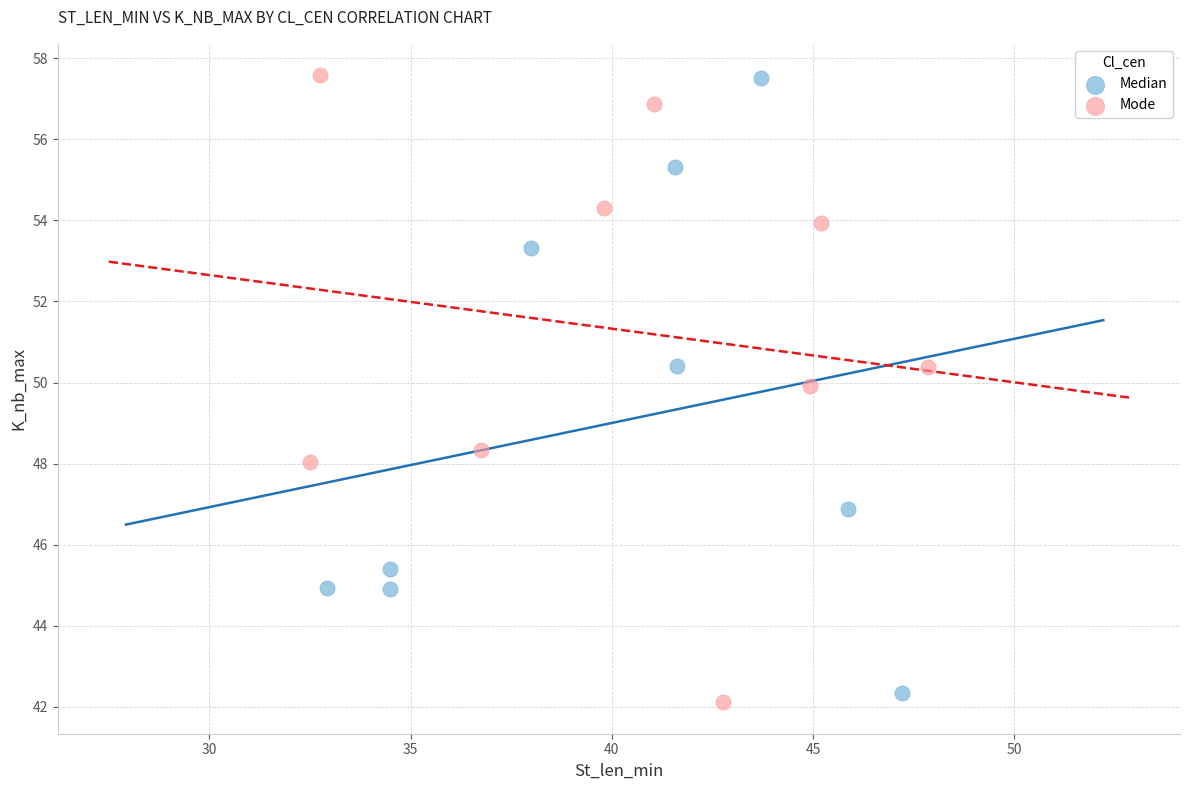

What are all the series names shown in the legend?

Median, Mode